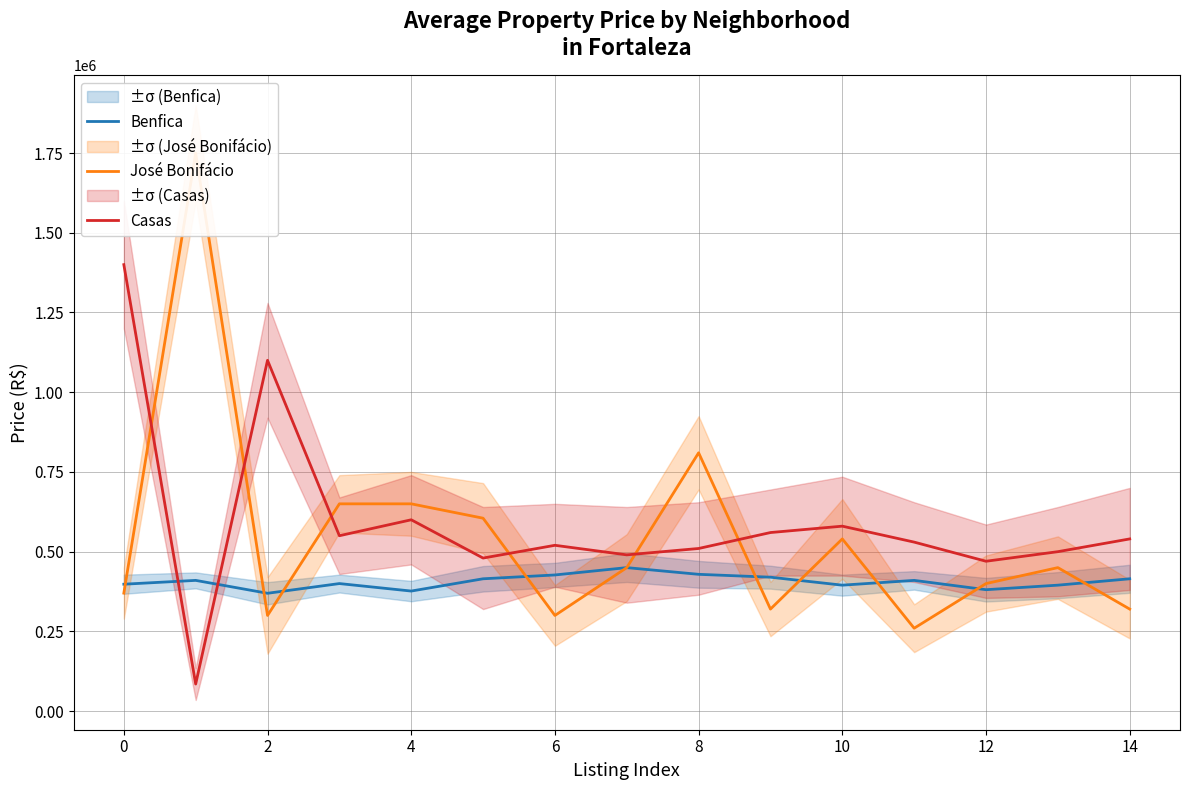

After their last crossing, which series has the higher values: Casas or Benfica?

Casas